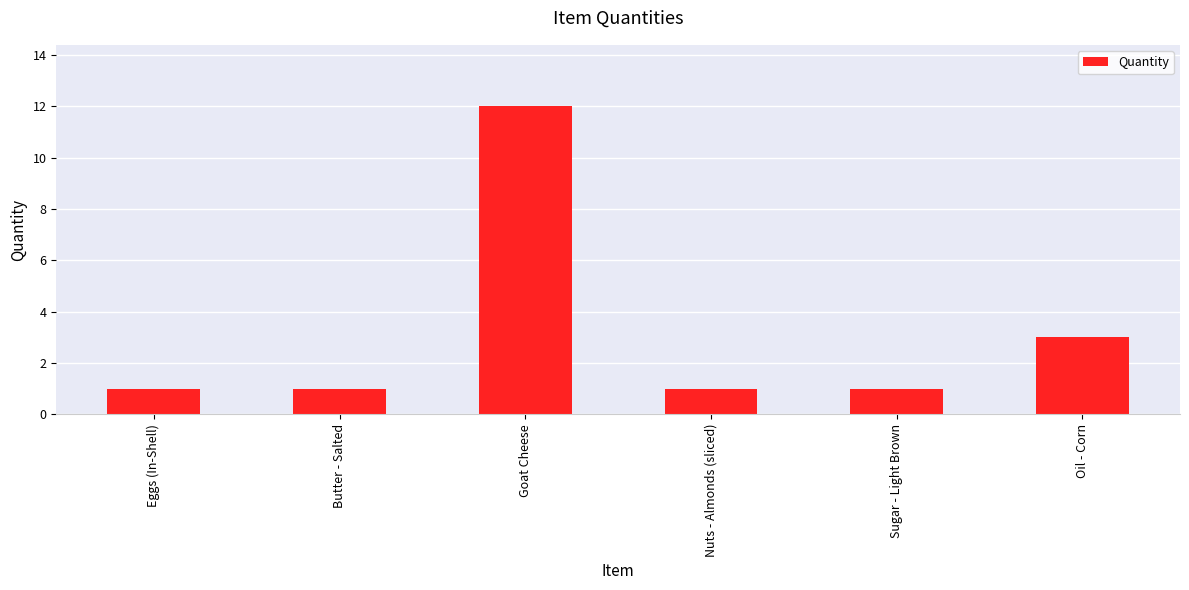

What is the value of the 2nd bar from the left?

1